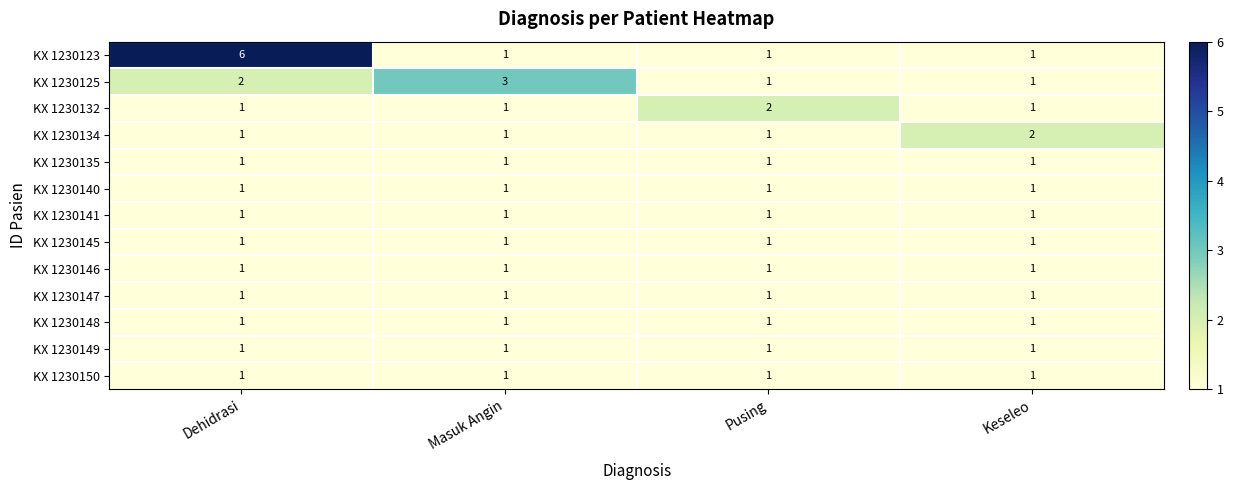

What is the spread (max minus min) of values at Masuk Angin?

2